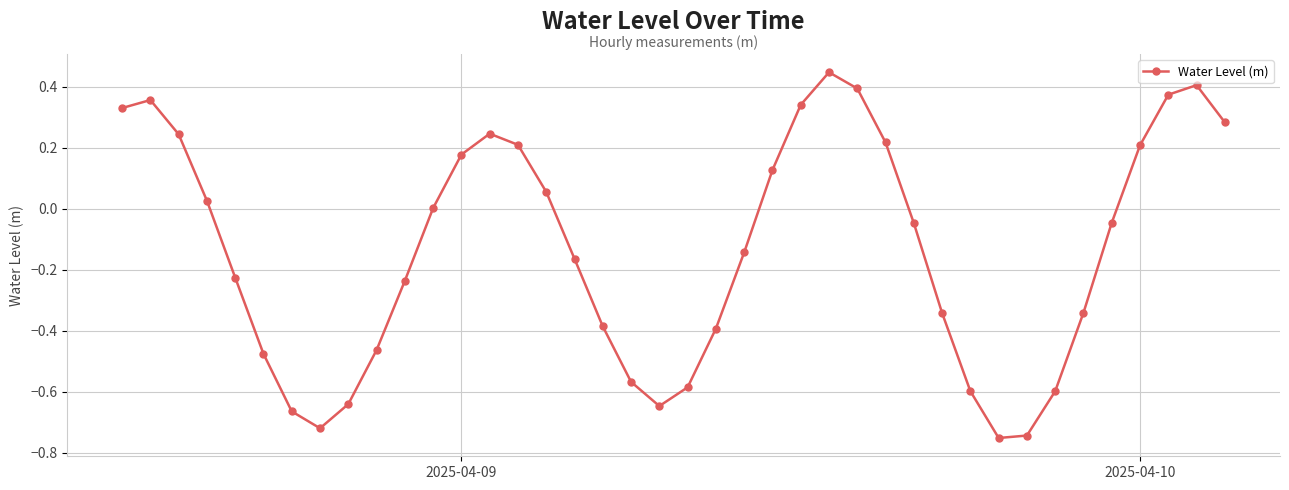

What is the difference between the maximum and minimum values?

1.2